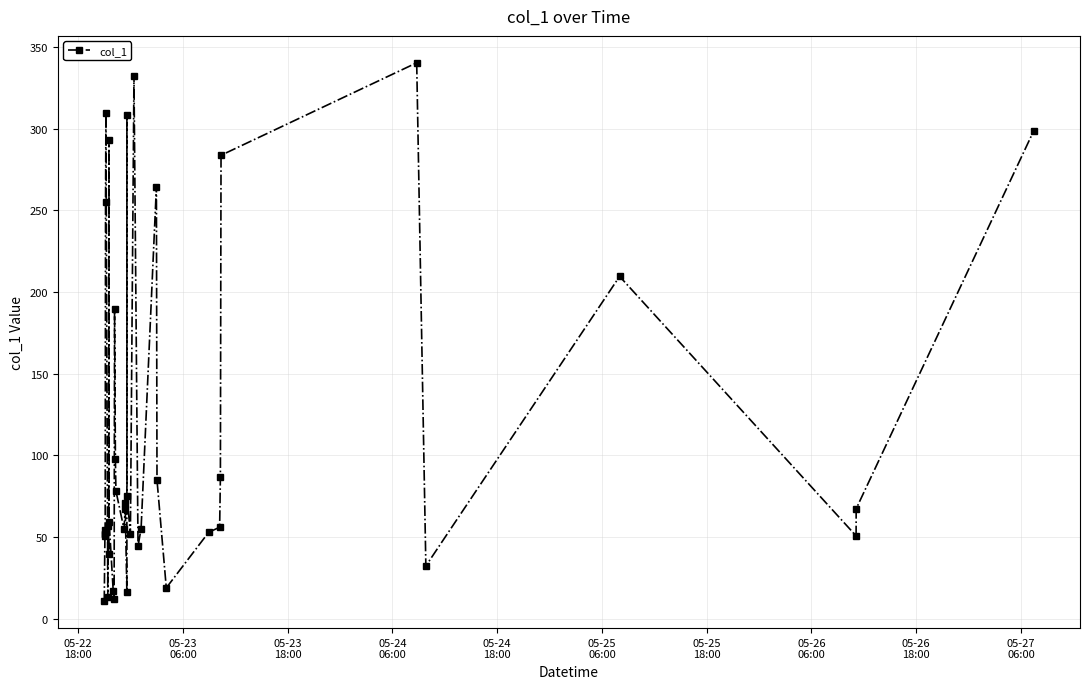

True or false: there are more than 1 points higher than both neighbors.

True